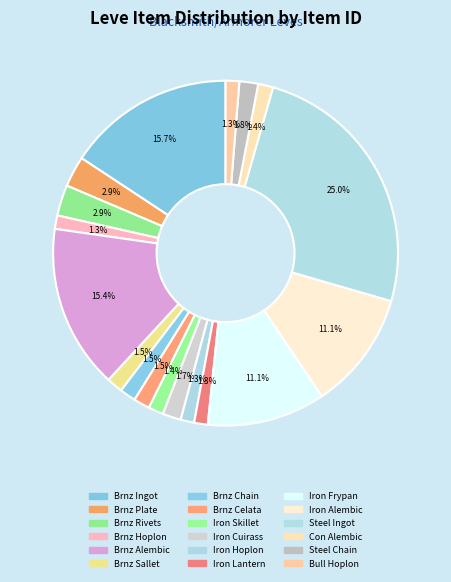

Count the number of slices in the pie.

18